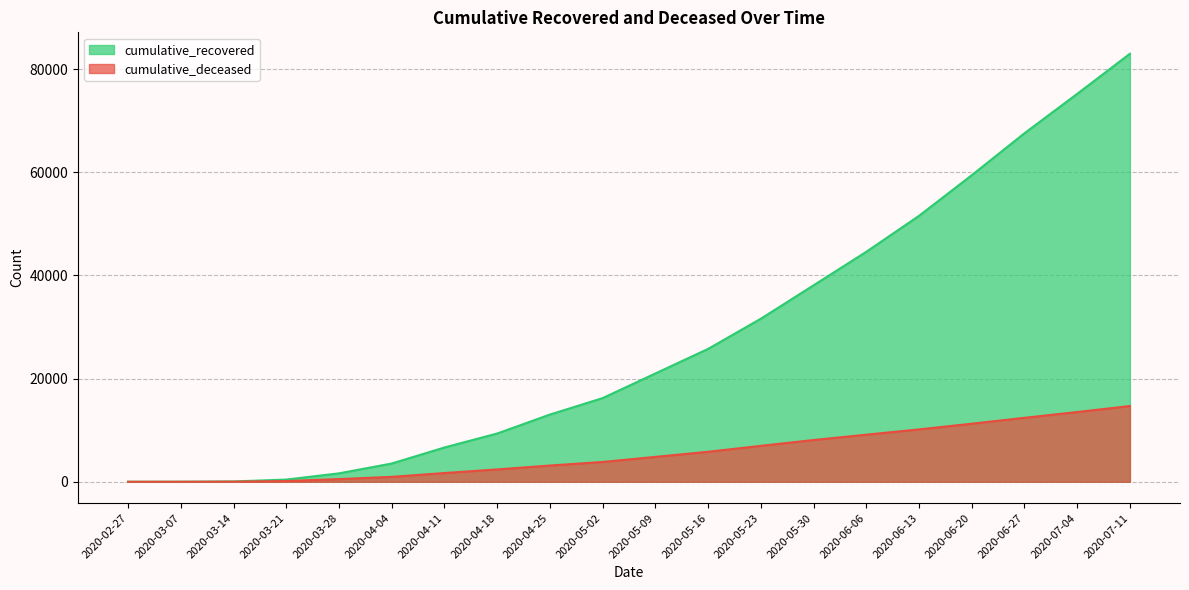

Between 2020-06-20 and 2020-06-13, which is larger?

2020-06-20